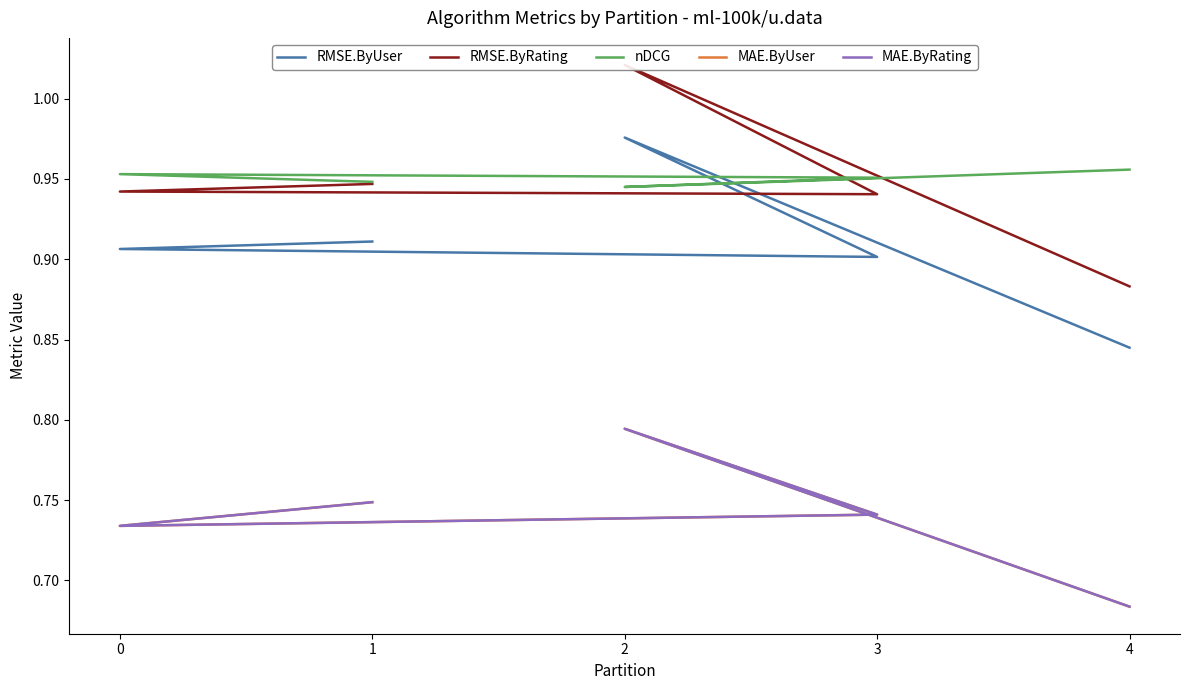

After their last crossing, which series has the higher values: RMSE.ByUser or nDCG?

nDCG